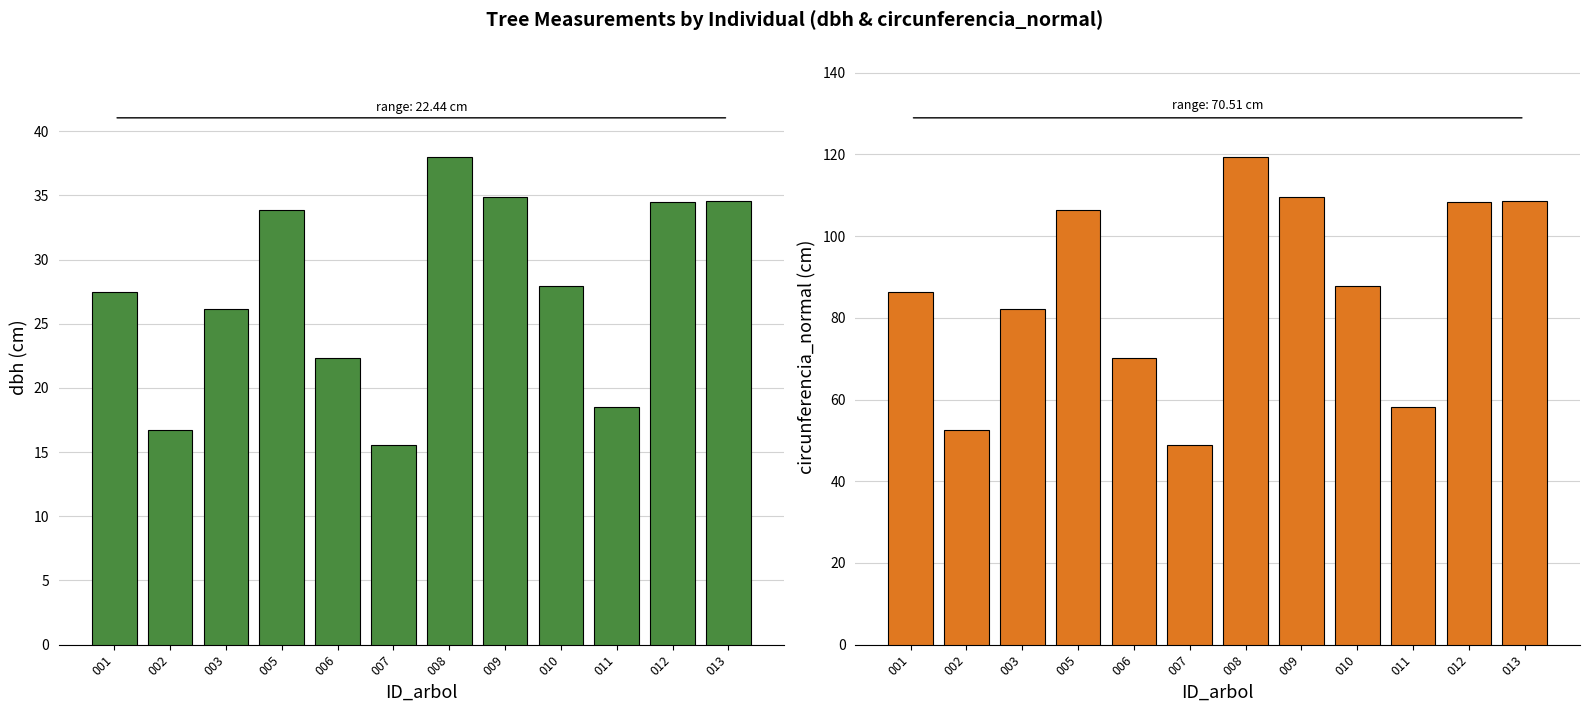

What is the difference between the second highest and second lowest values in the dbh series?

18.2